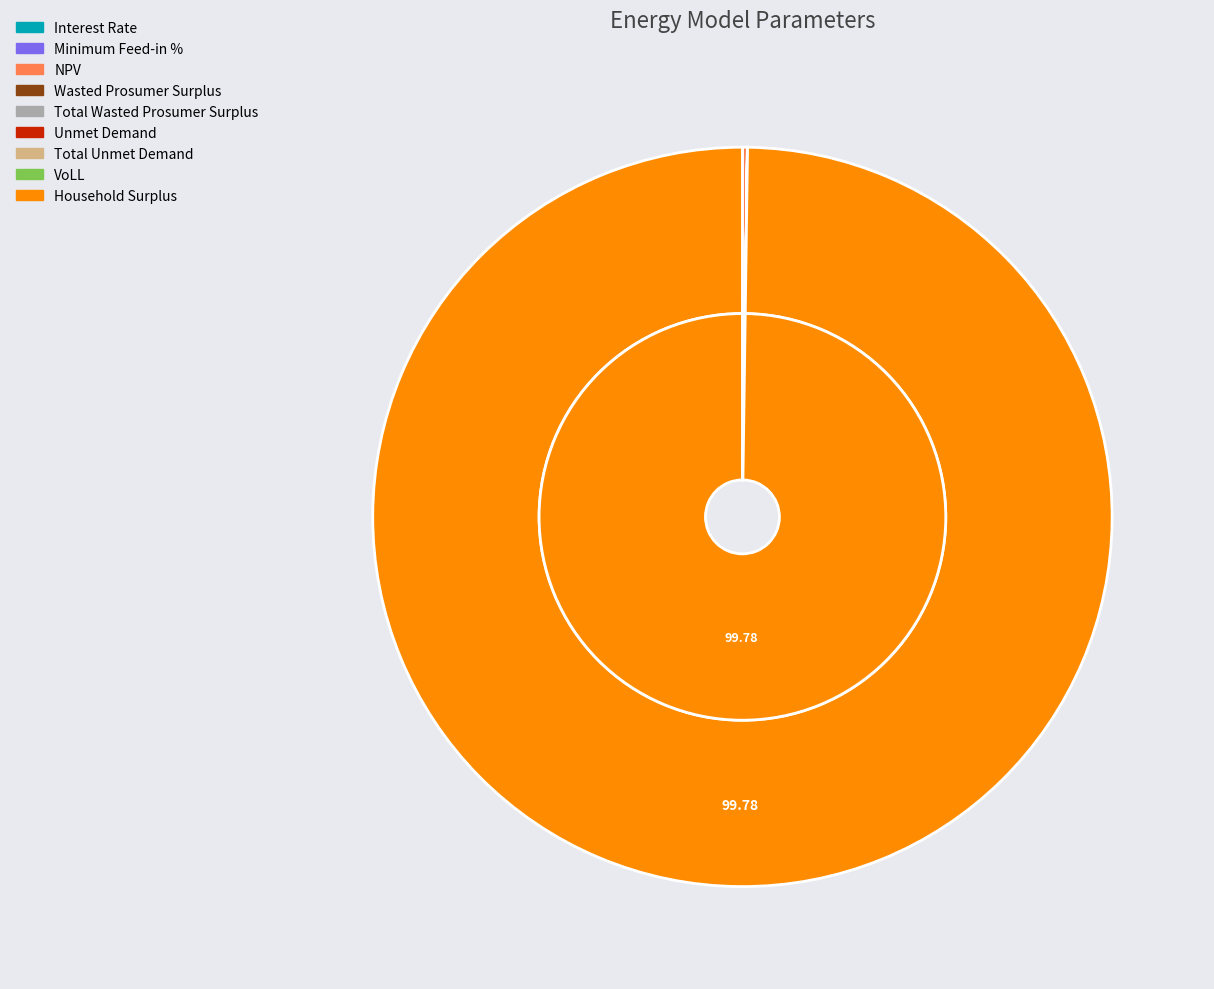

How many segments does this pie chart have?

9